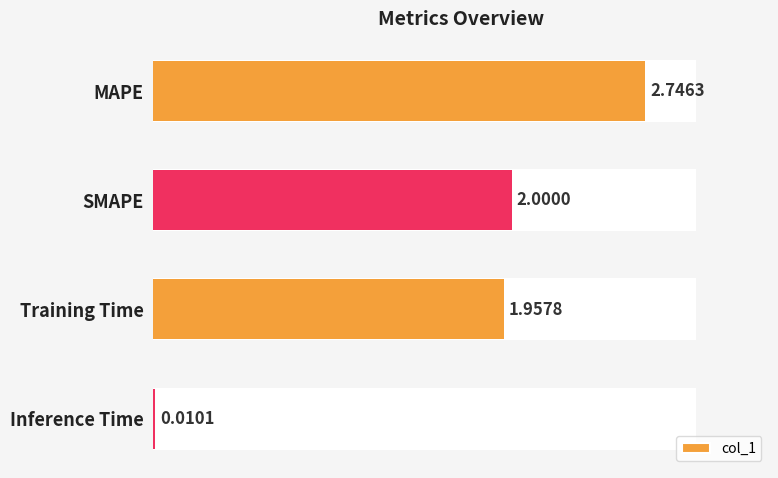

What is the average value?

1.7